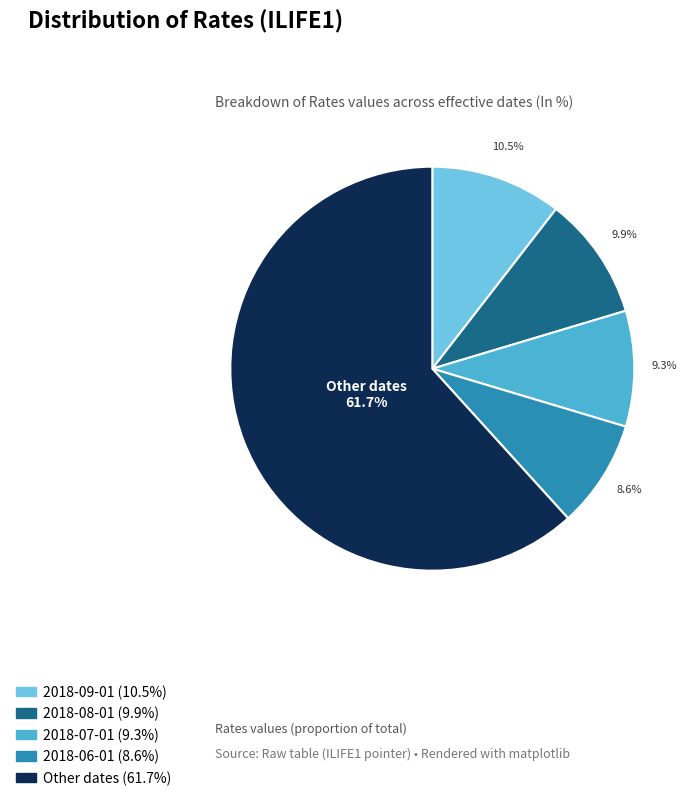

Does any single category account for the majority?

Yes